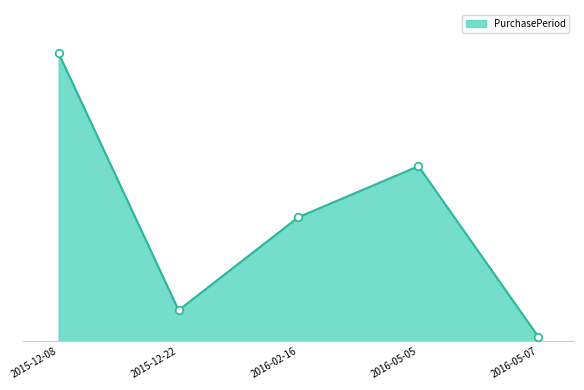

What is the change in value from 2015-12-08 to 2016-02-16?

-74